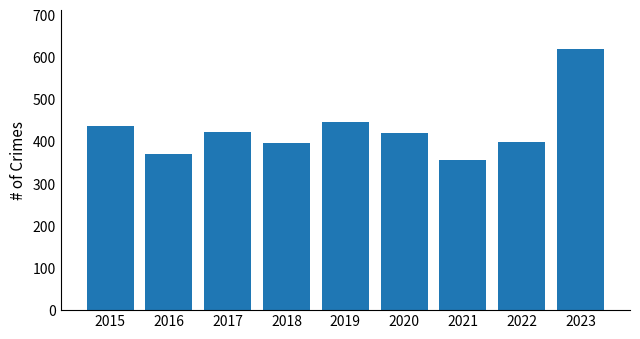

What is the value of the 8th bar from the left?

400